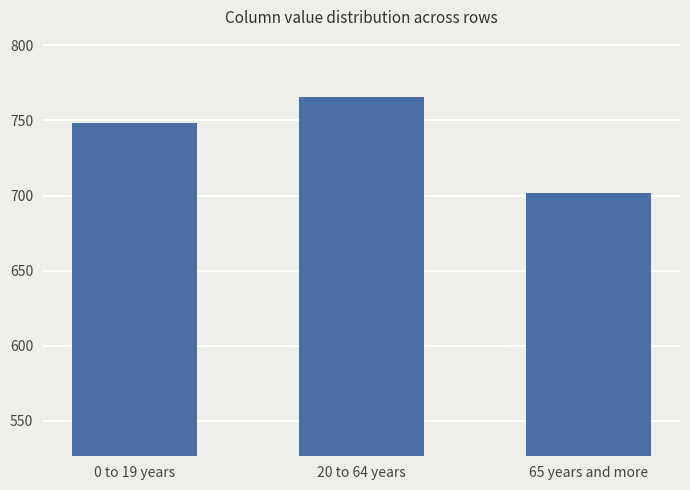

Which label corresponds to the largest value in the chart?

20 to 64 years